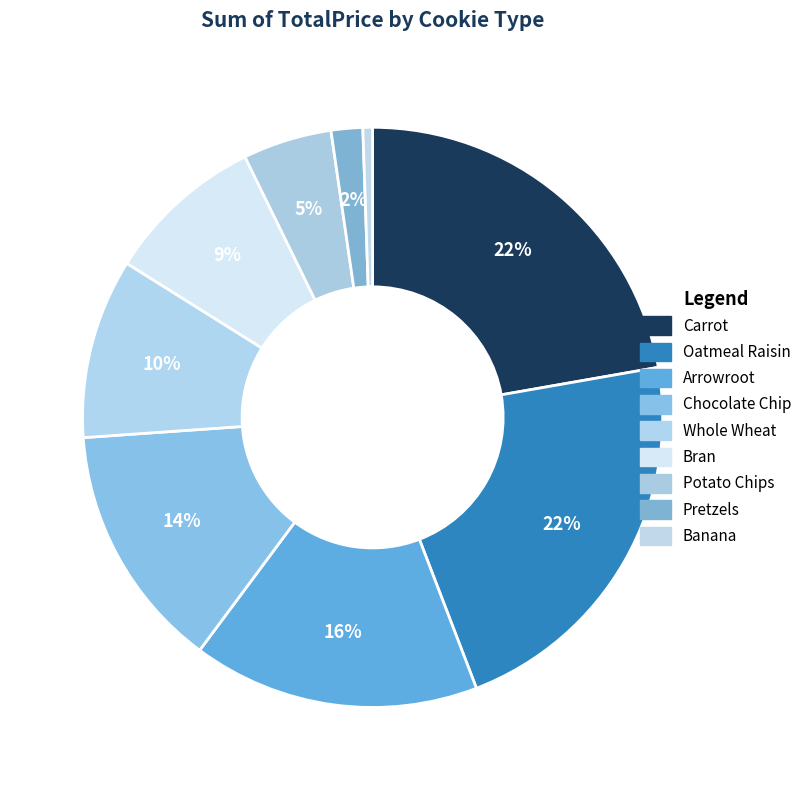

What is the smallest slice in the pie chart?

Banana